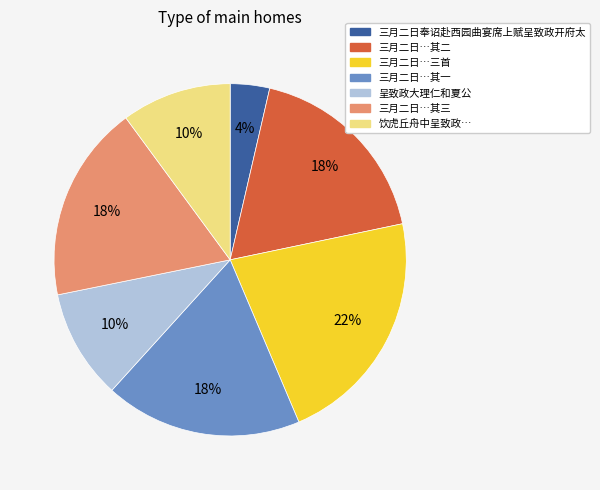

Does any single category account for the majority?

No